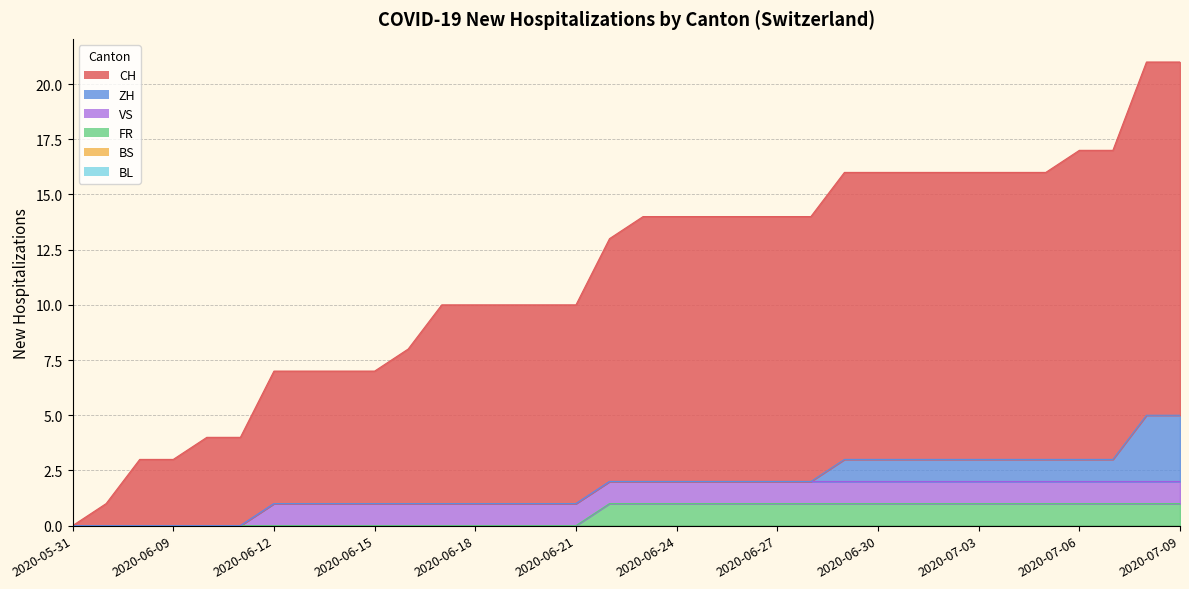

What position from the right is 2020-07-06?

4